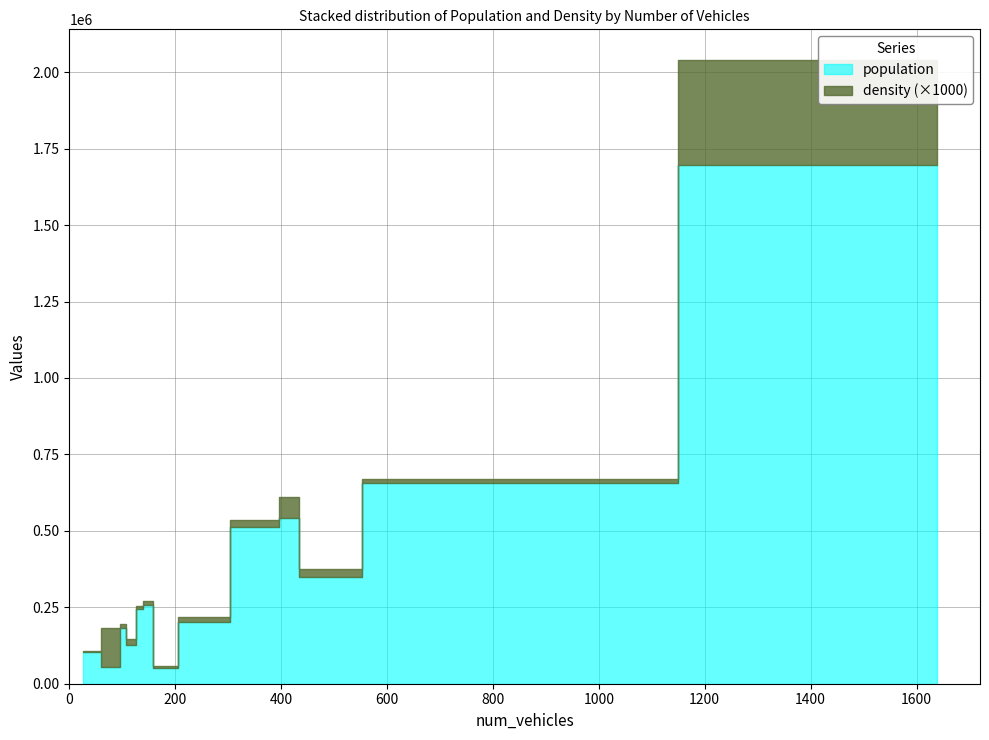

The value of population at 8 is 258200.0. True or false?

True